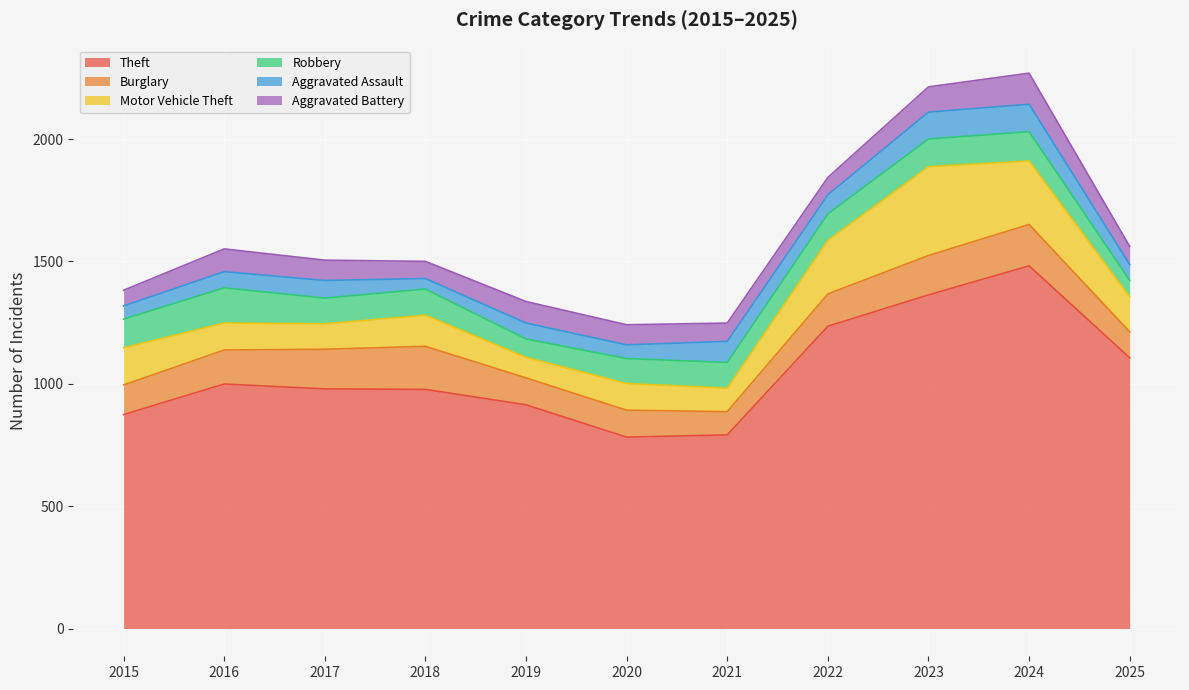

At which label is Motor Vehicle Theft closest to 223?

2022